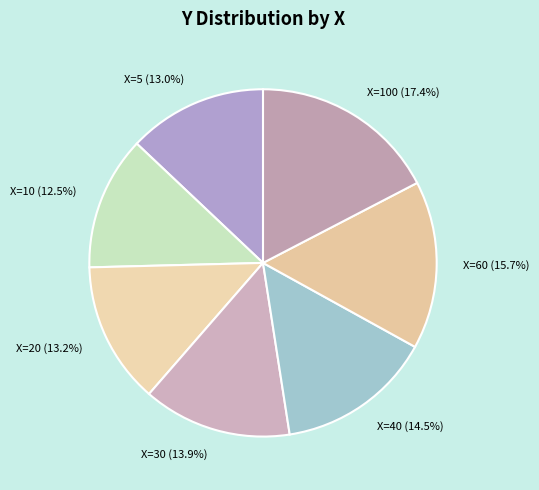

Is there a majority slice in this chart?

No